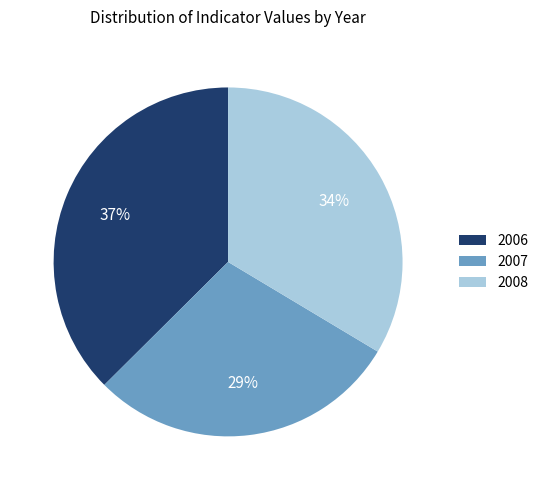

How many segments does this pie chart have?

3